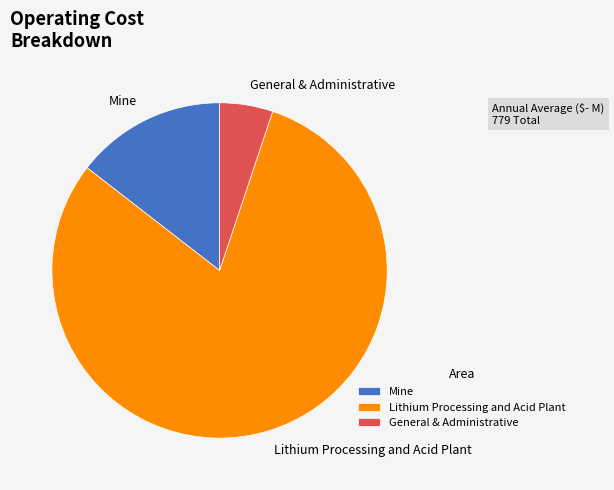

Is the sum of Lithium Processing and Acid Plant and General & Administrative greater than half?

Yes